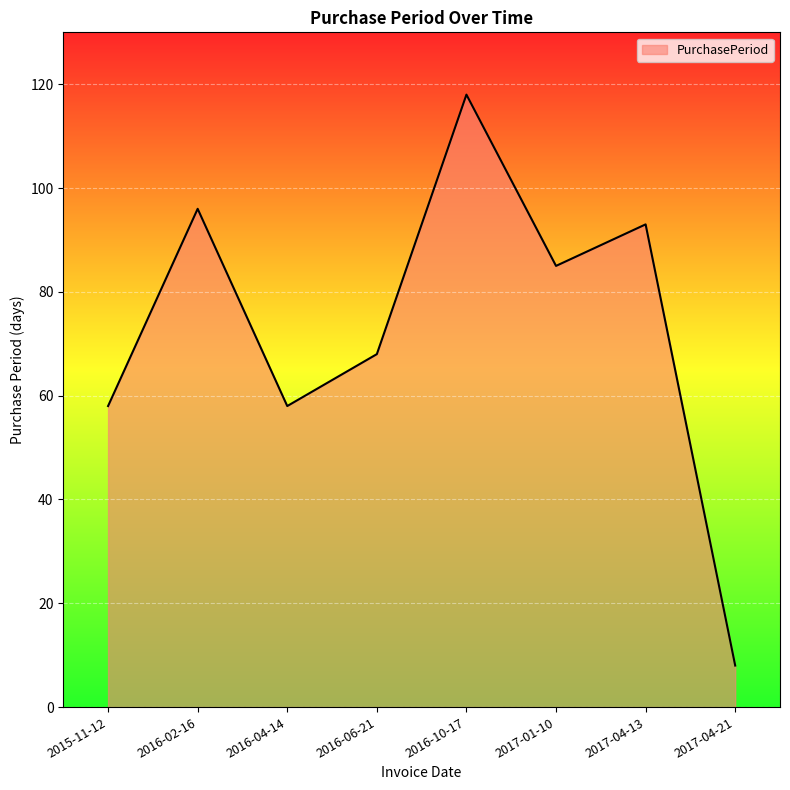

At which category does the chart reach its minimum across all series?

2017-04-21